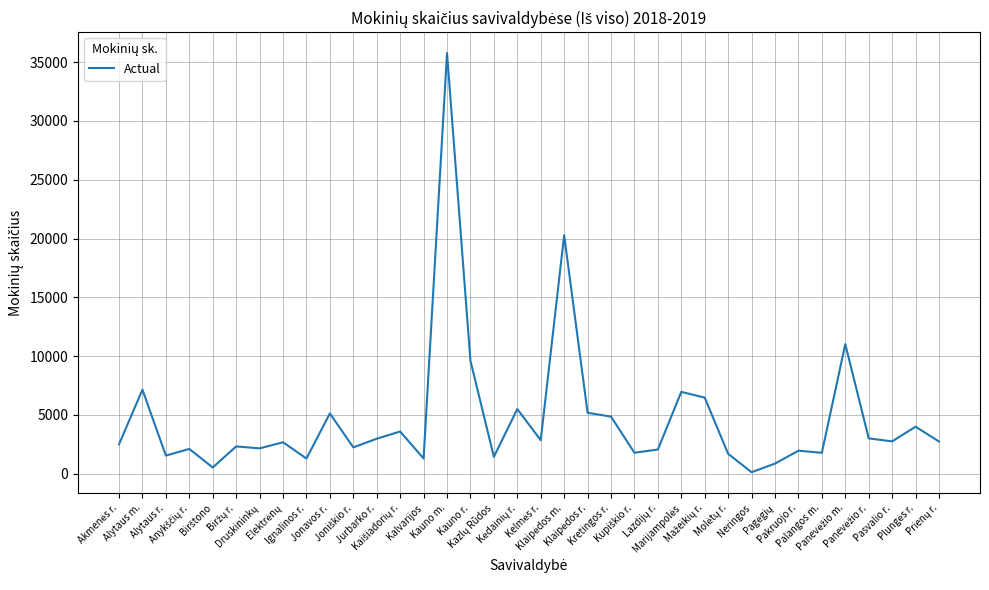

What is the smallest value displayed?

137